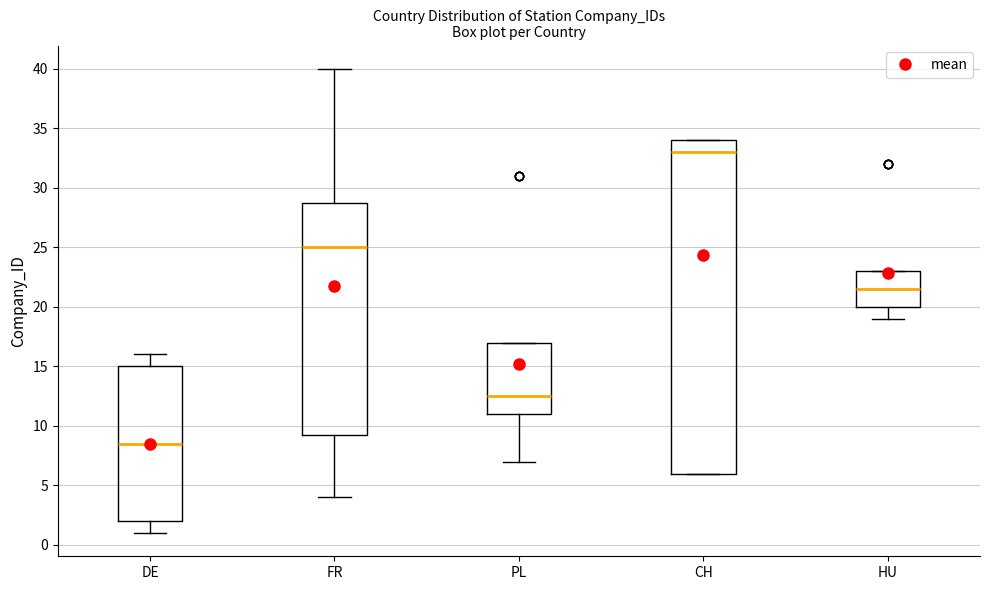

Reading left to right, read every box against the y-axis: the position of its median line, the range the box covers, and the ends of its whiskers. The values are not printed on the chart, so give them approximately, as read against the axis.

DE: median 8.5, box 2.0 to 15.0, whiskers 1.0 to 16.0
FR: median 25.0, box 9.5 to 29.0, whiskers 4.0 to 40.0
PL: median 12.5, box 11.0 to 17.0, whiskers 7.0 to 17.0
CH: median 33.0, box 6.0 to 34.0, whiskers 6.0 to 34.0
HU: median 21.5, box 20.0 to 23.0, whiskers 19.0 to 23.0